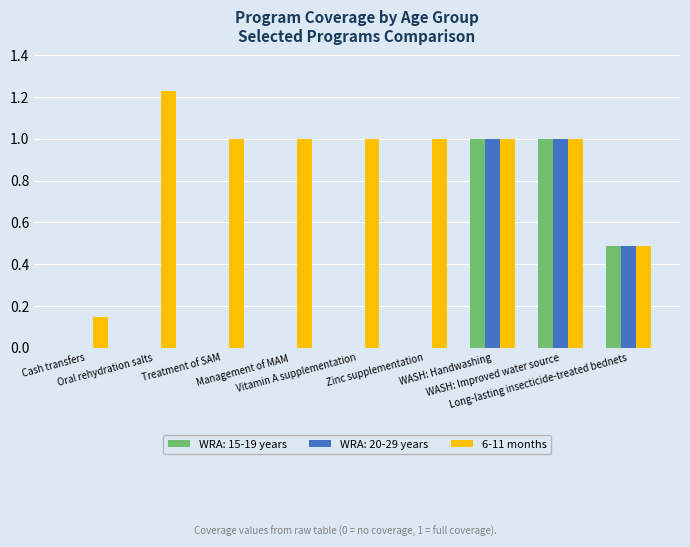

How many categories are shown in the chart?

9